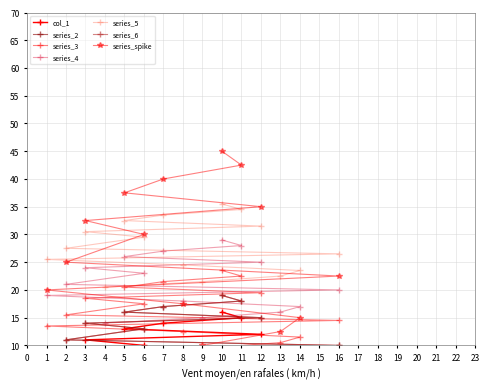

Read the value at 3, to the nearest 10.

10